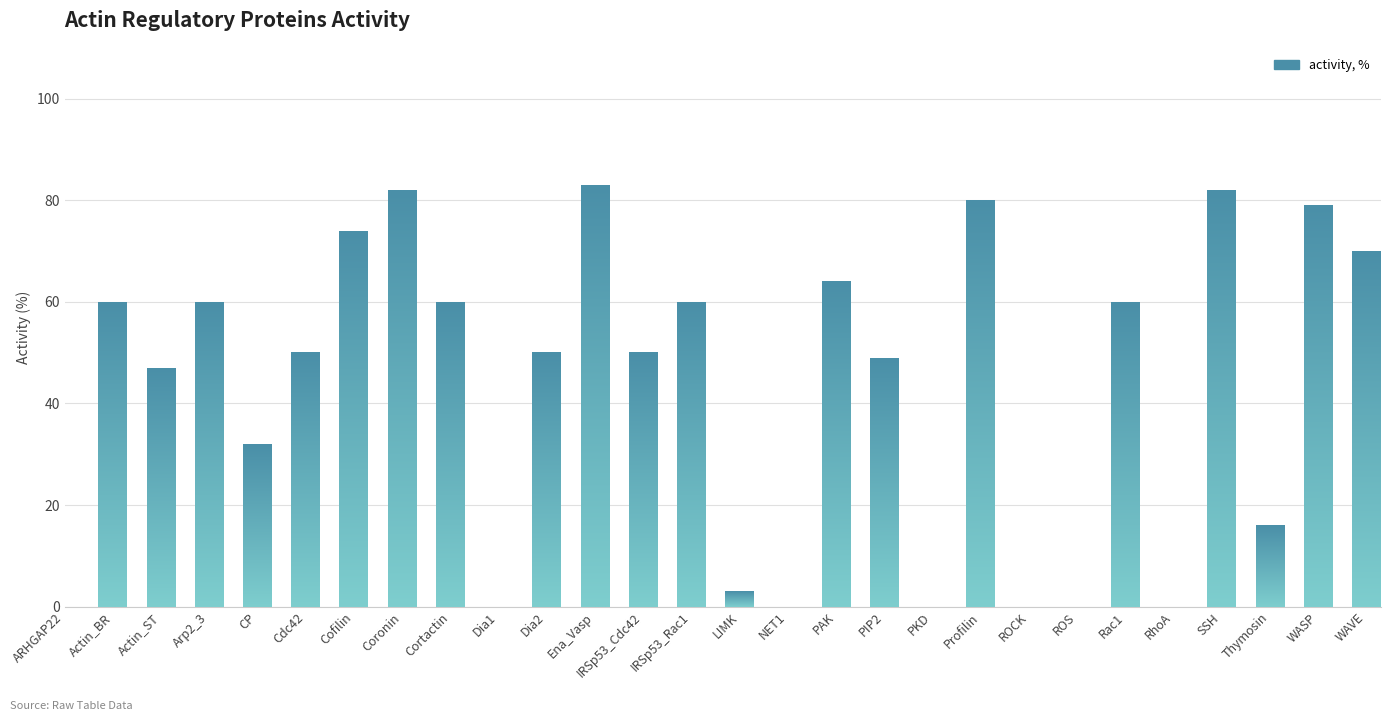

Which label corresponds to the largest value in the chart?

Ena_Vasp